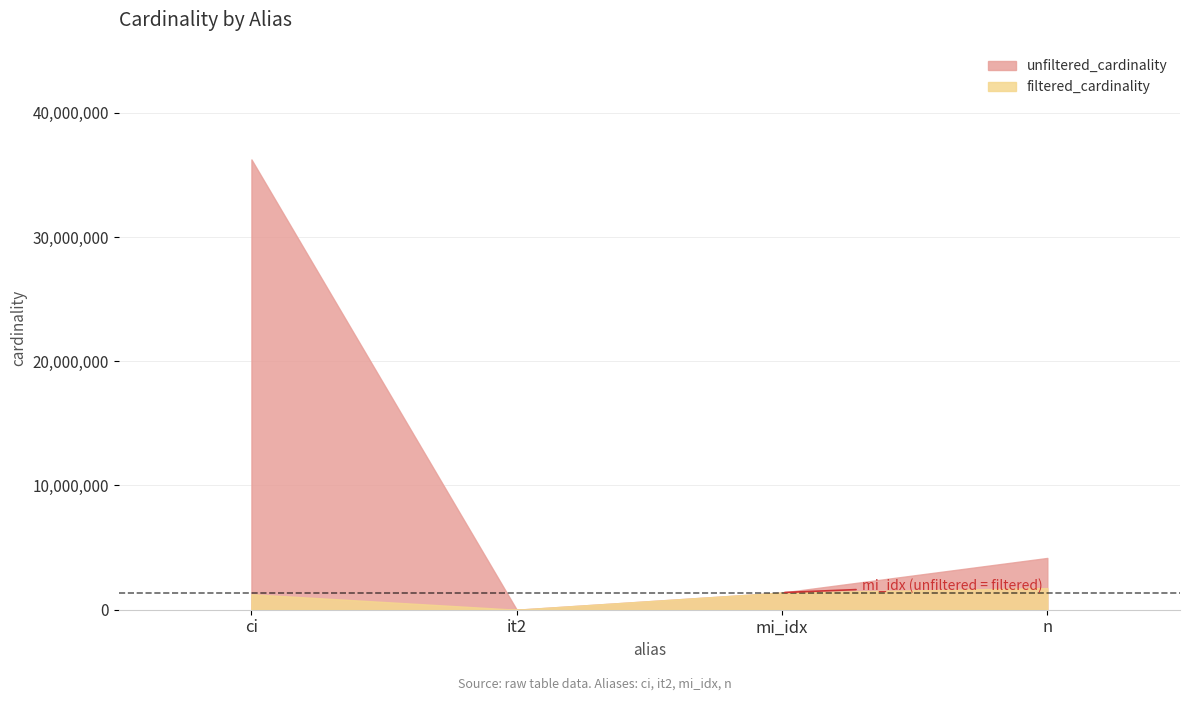

Is it true that unfiltered_cardinality equals 64663866 at ci?

False